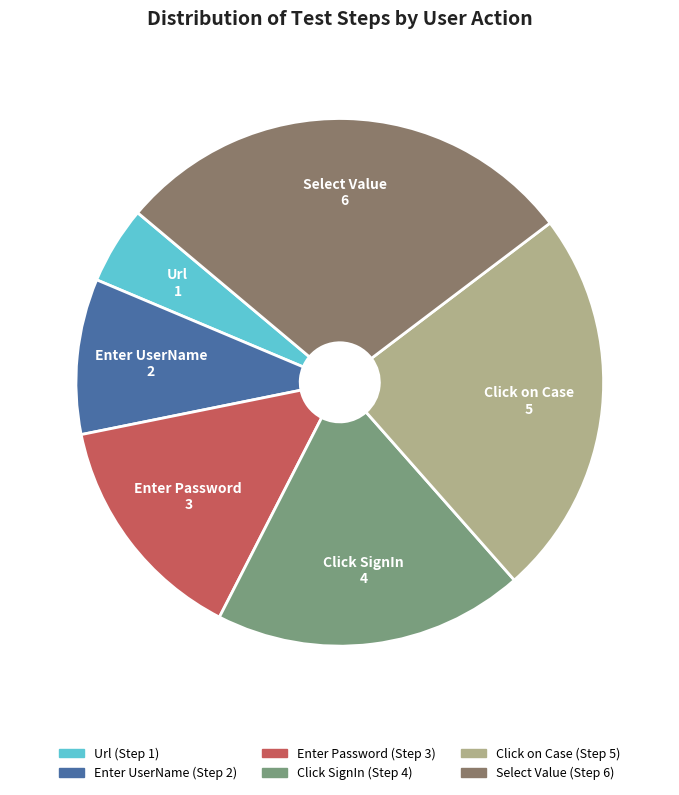

Is the sum of Click SignIn and Enter Password greater than half?

No